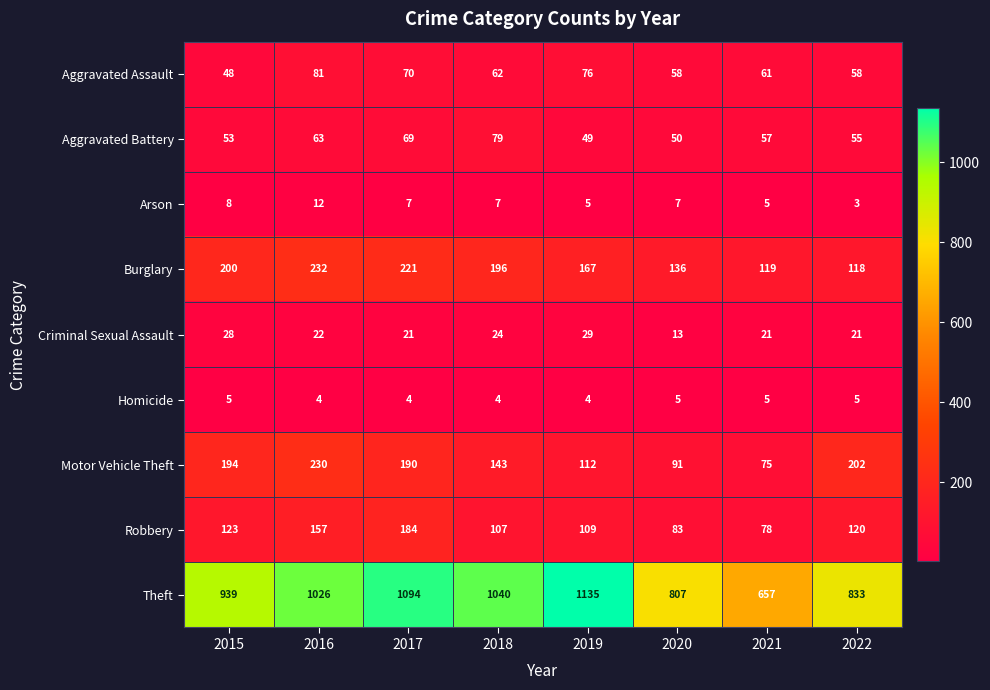

What is the average value of the Robbery series?

120